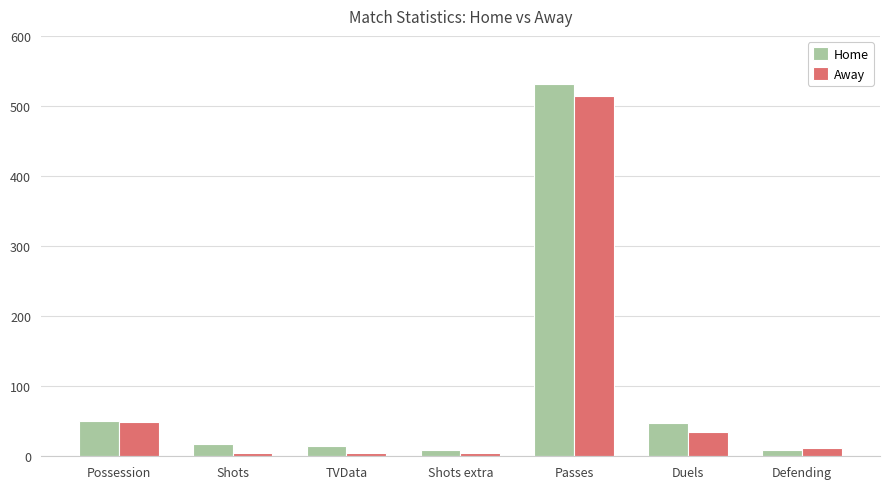

What is the difference between the highest and lowest values at Defending?

3